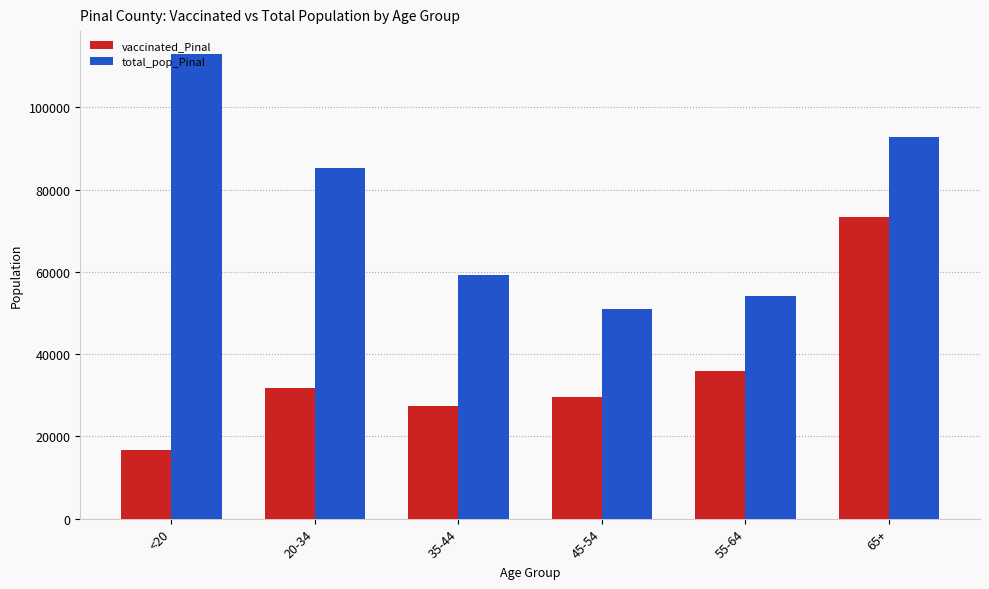

At how many categories does at least one series exceed 48965?

6